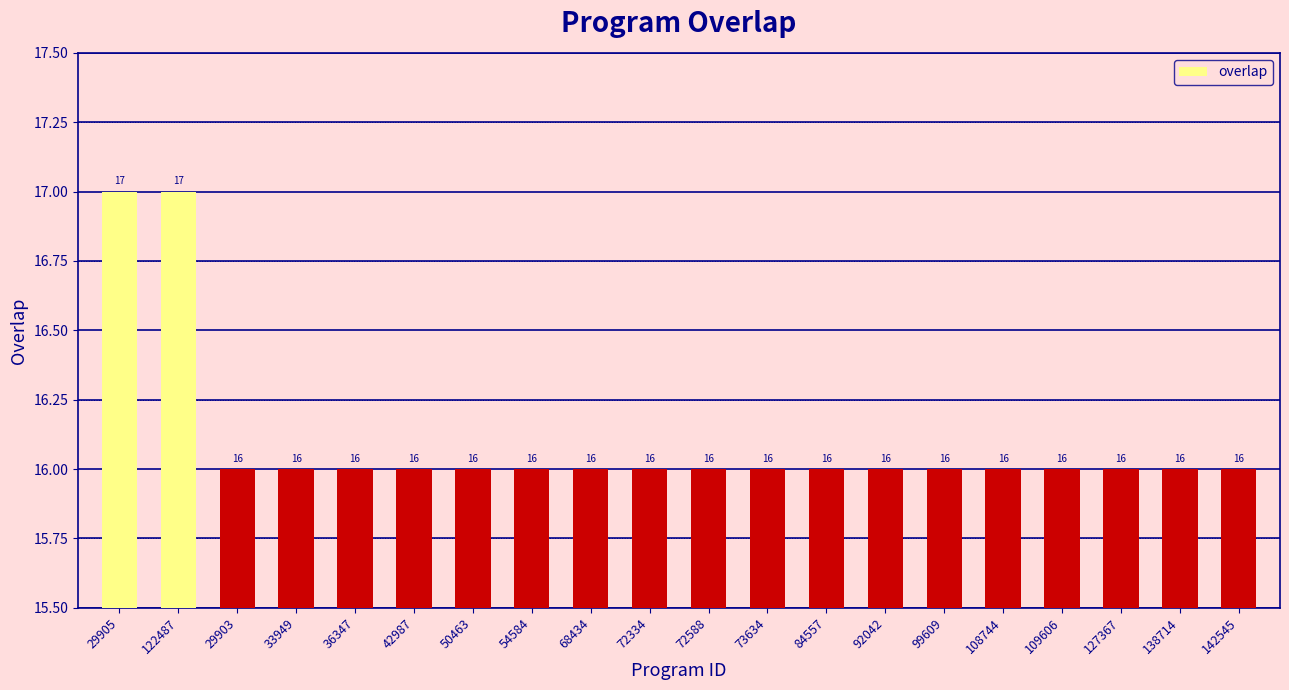

What is the ratio of the value at 108744 to the value at 127367?

1.0